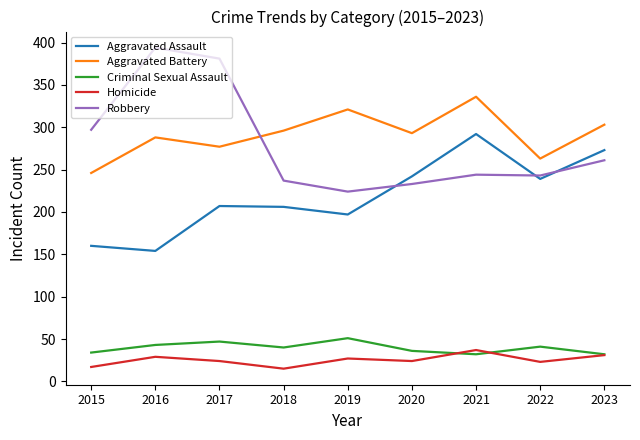

Where is the first local maximum for Robbery?

2016